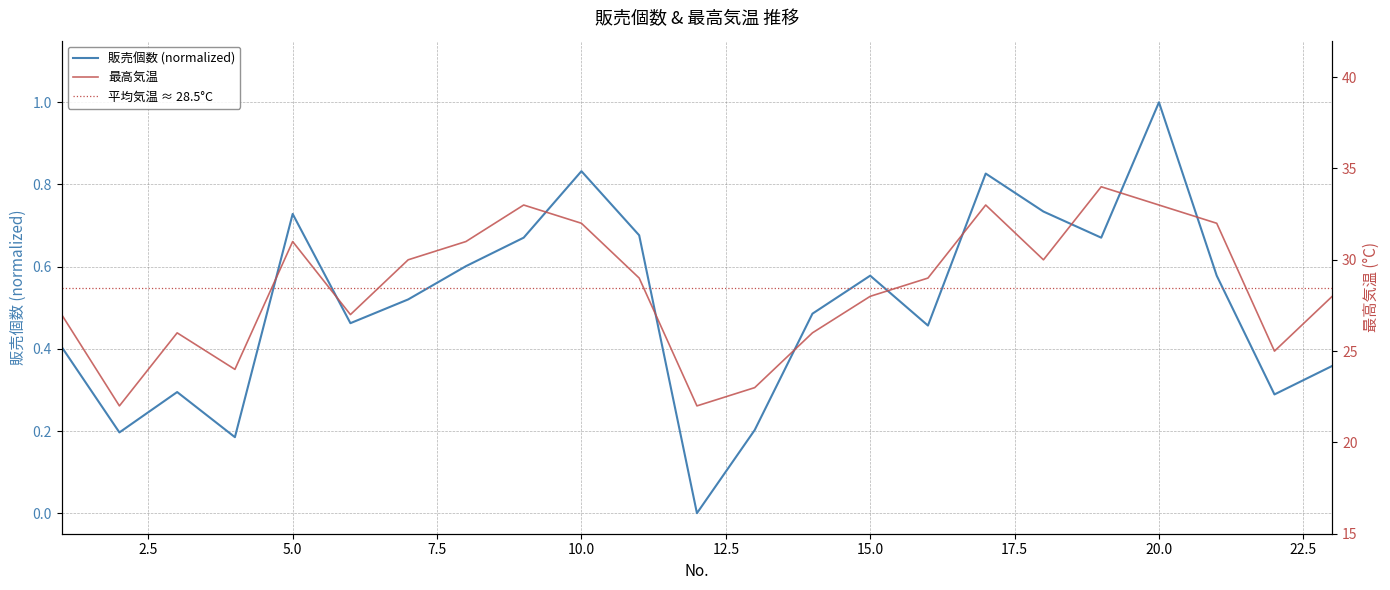

Which series has the largest range (max minus min)?

最高気温